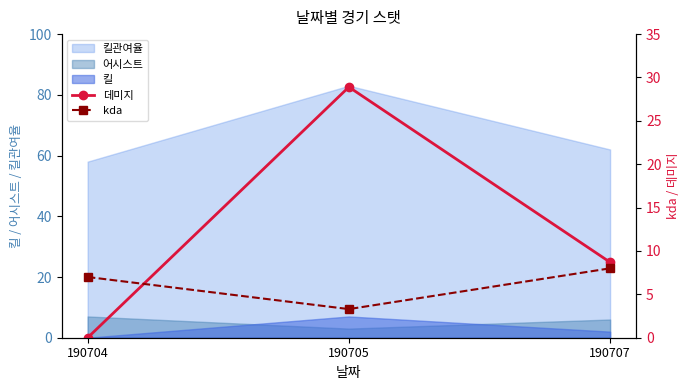

Between 190704 and 190705, which series saw the biggest shift?

데미지